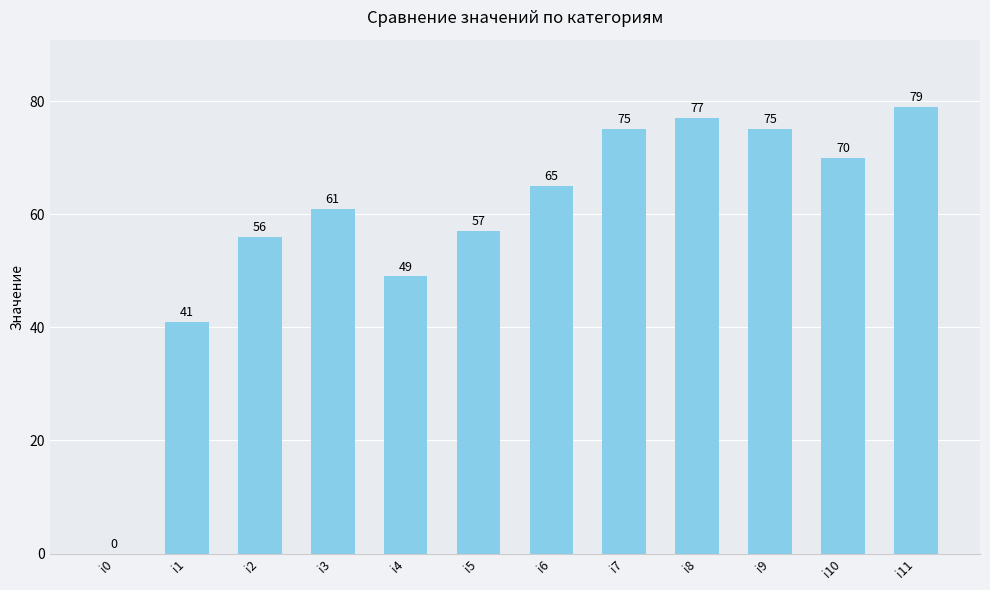

Where is the data nearest to the value 39?

i1